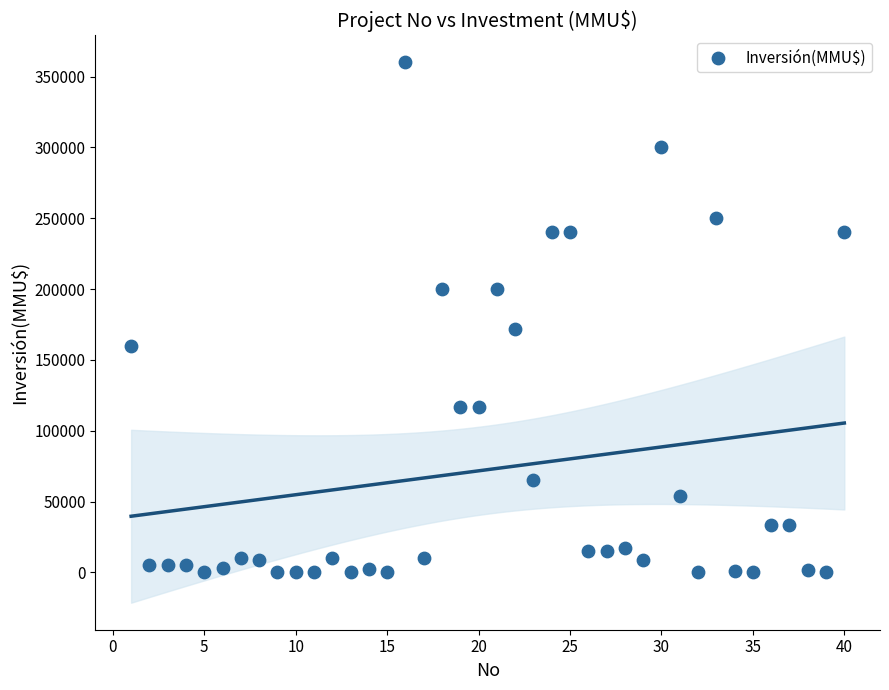

What is the range of Y values (max minus min)?

360000